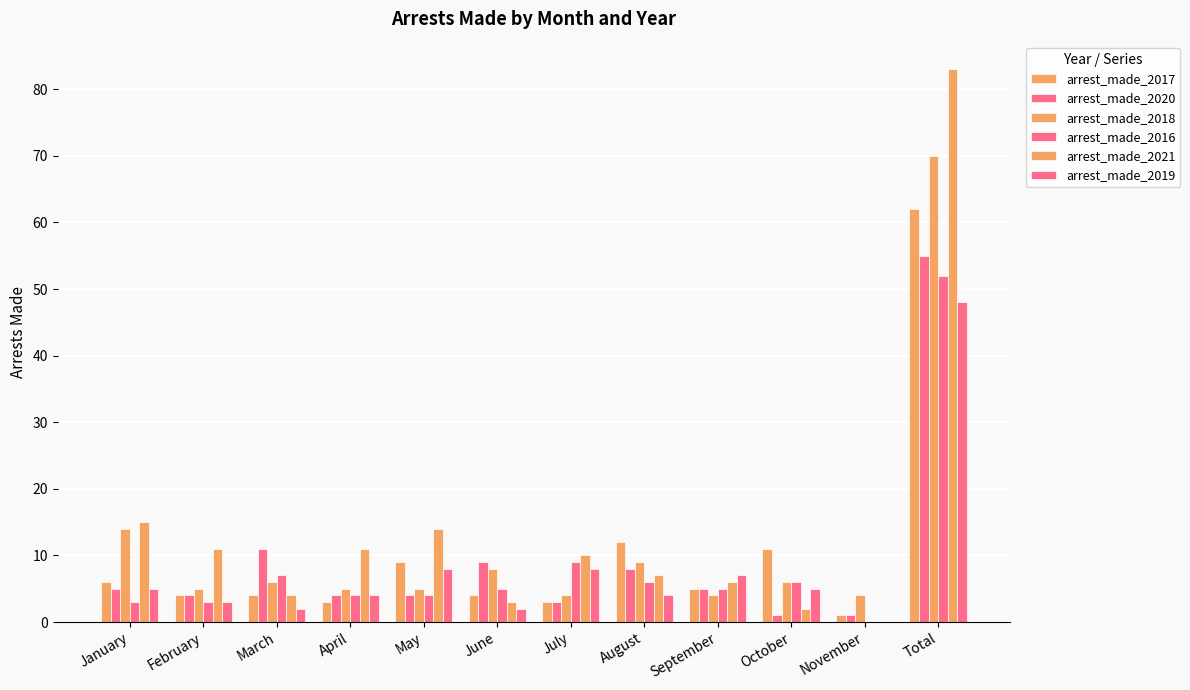

Does the chart contain stacked bars?

No